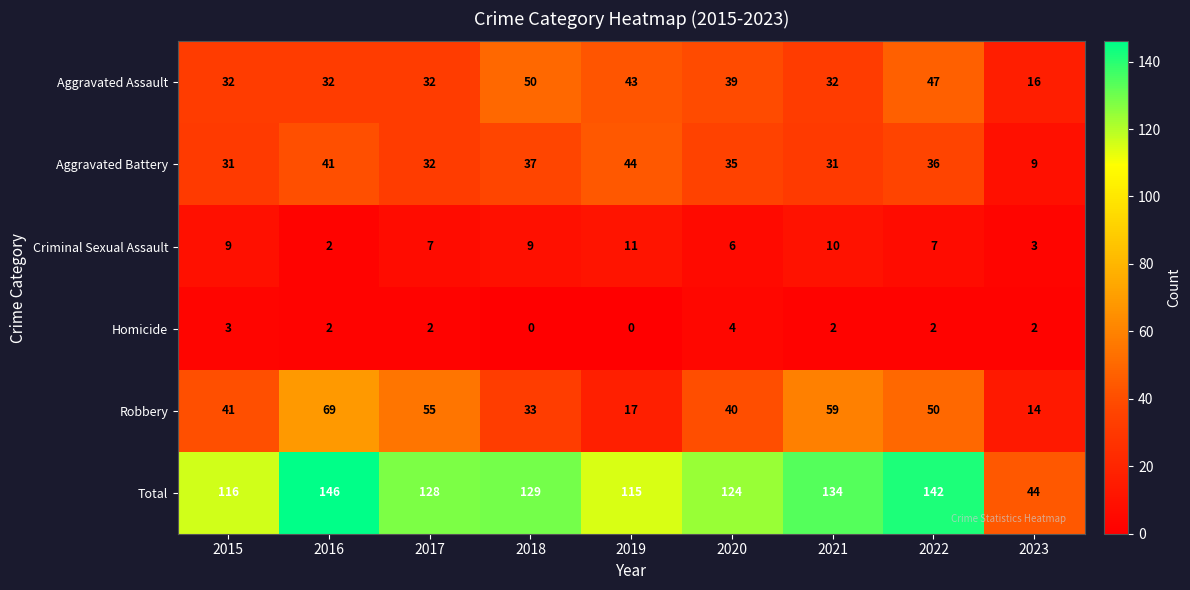

What is the difference between the maximum and minimum values in the Homicide series?

4